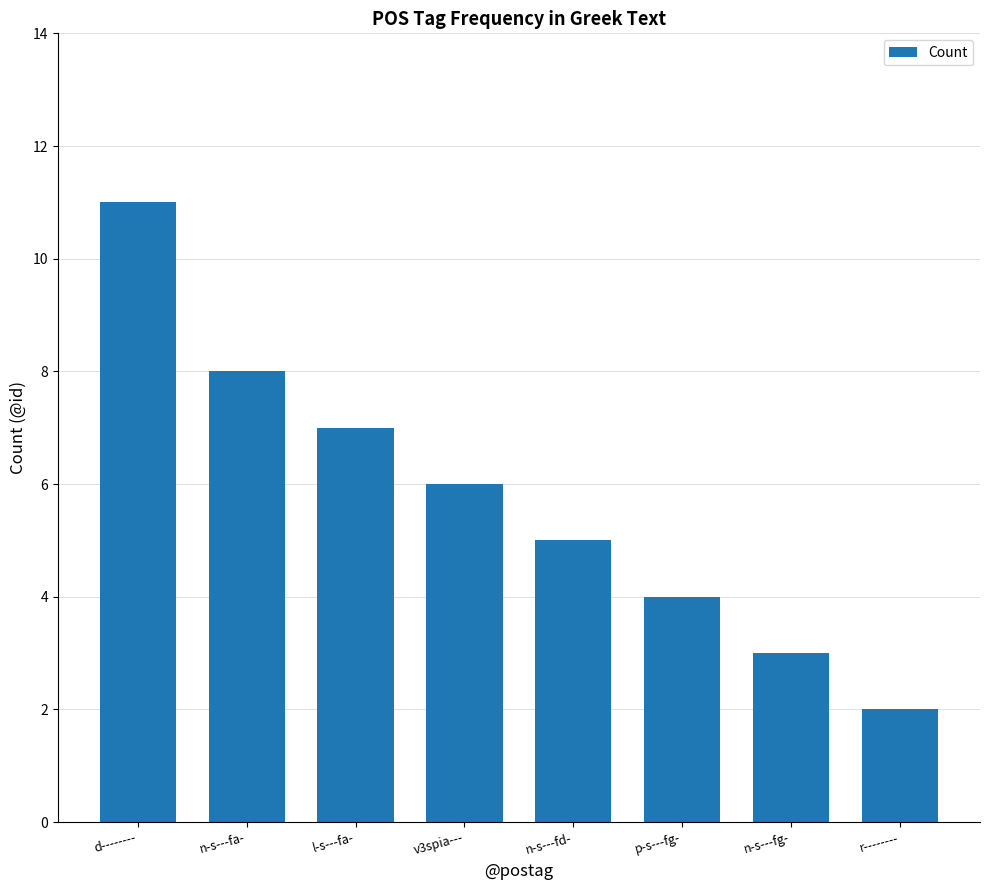

Reading left to right, extract all data points from this chart.

d--------=11	n-s---fa-=8	l-s---fa-=7	v3spia---=6	n-s---fd-=5	p-s---fg-=4	n-s---fg-=3	r--------=2